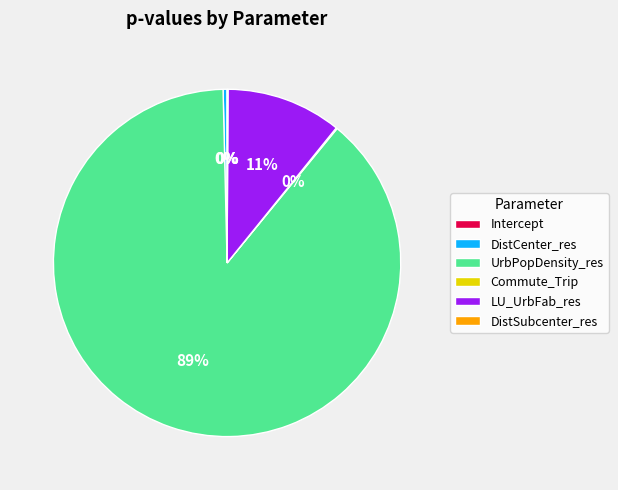

Which category has the biggest portion of the pie?

UrbPopDensity_res